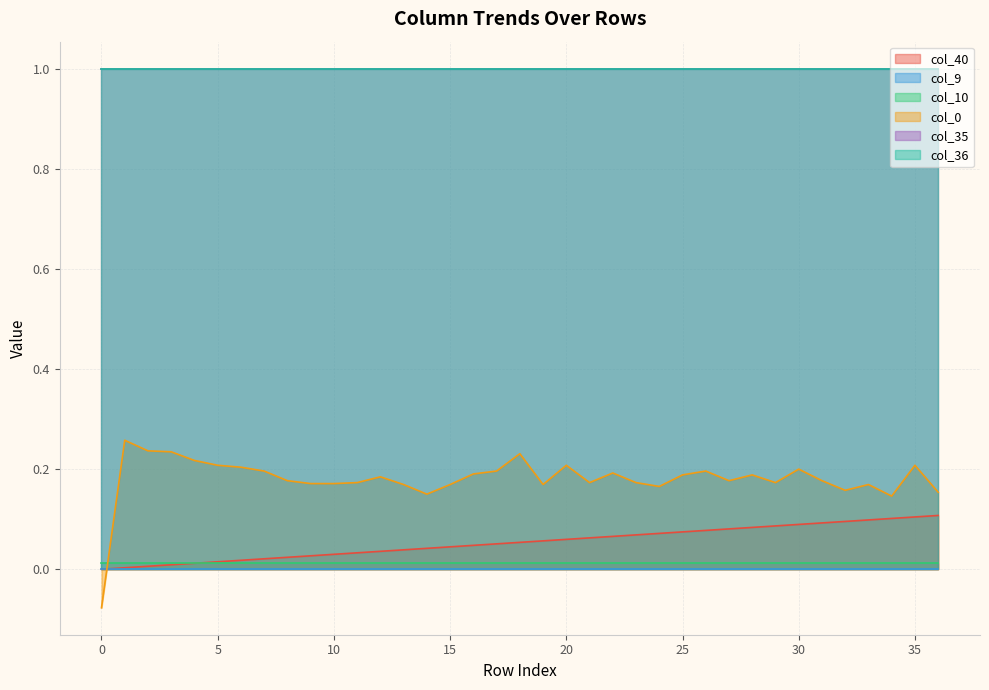

List the labels in order of col_0 value, largest first.

1, 2, 3, 18, 4, 5, 20, 35, 6, 30, 7, 17, 26, 22, 16, 25, 28, 12, 8, 27, 31, 11, 21, 23, 29, 9, 10, 13, 15, 19, 33, 24, 32, 36, 14, 34, 0